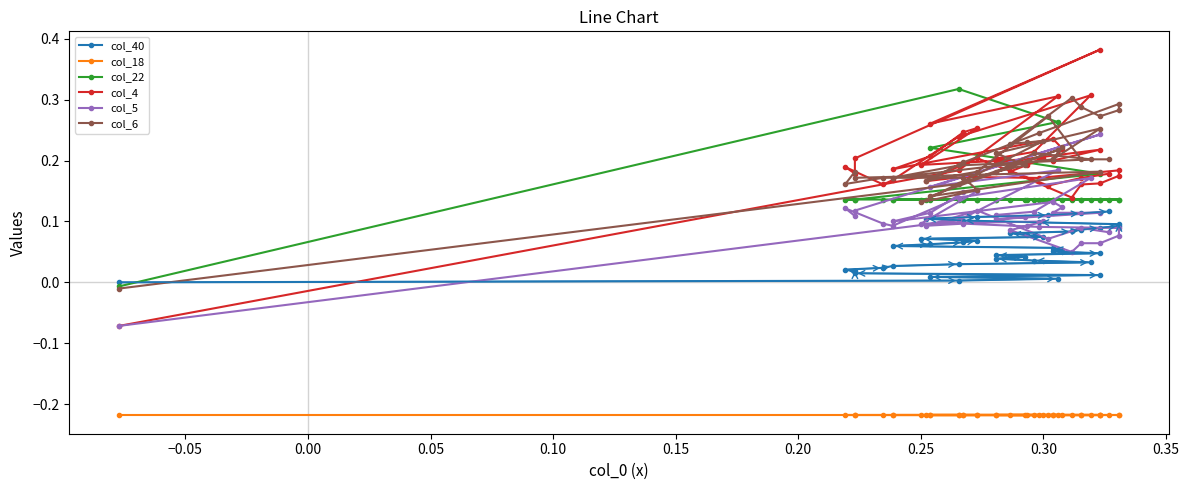

How many lines are shown in the chart?

6